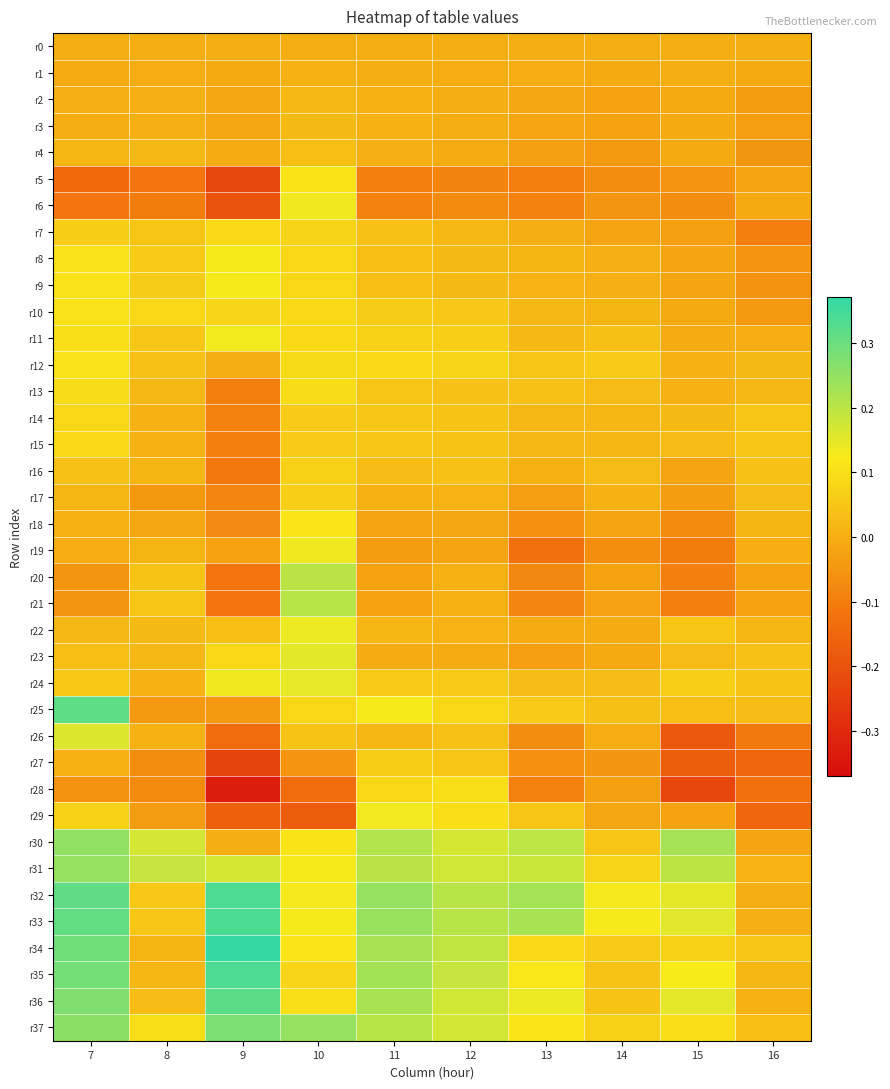

What is the spread (max minus min) of values at 15?

0.5